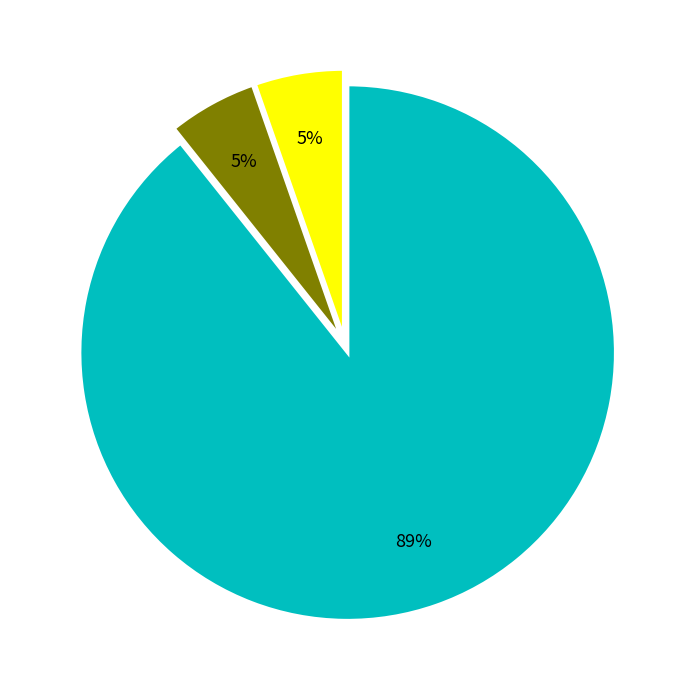

Does any single category account for the majority?

Yes